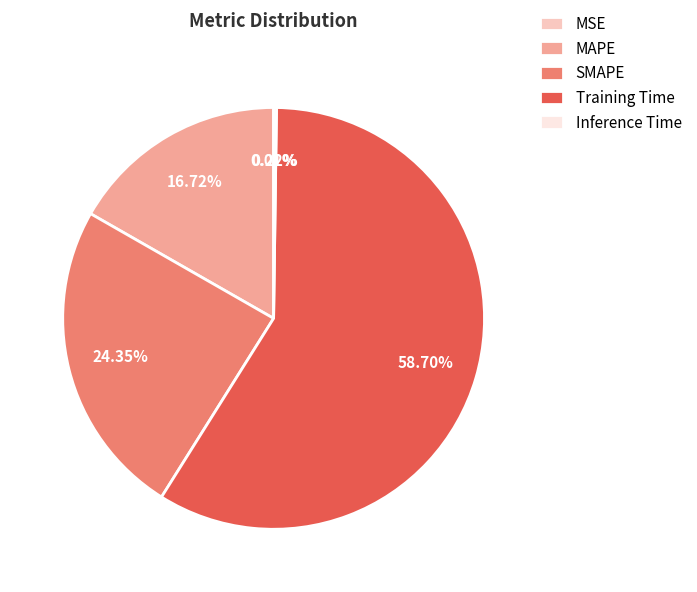

Is the sum of MAPE and SMAPE greater than half?

No